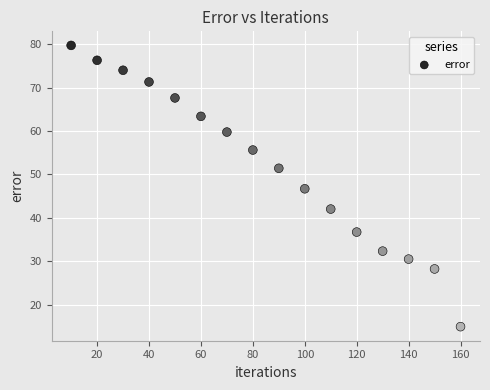

What is the range of Y values (max minus min)?

64.7